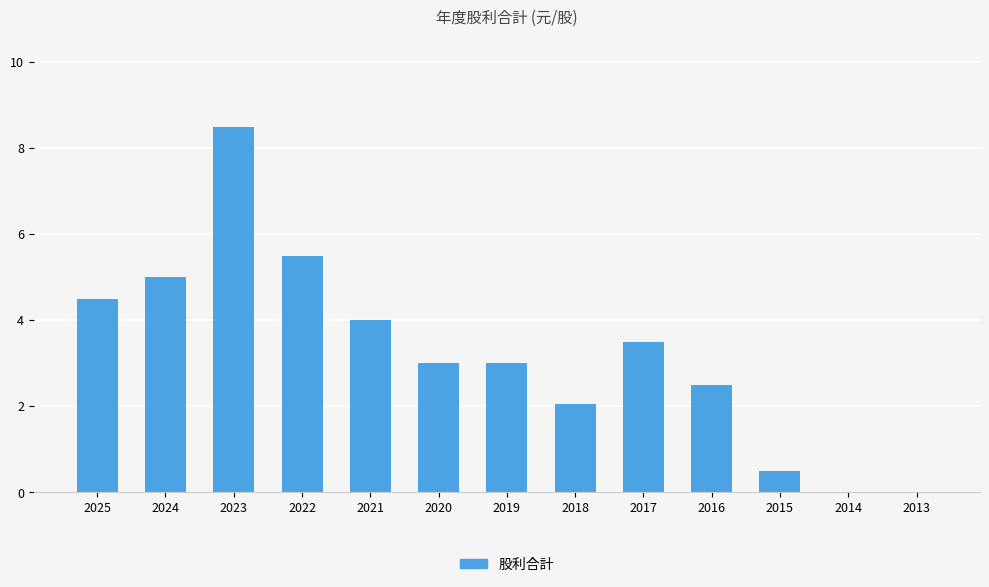

The chart shows a value of 2.1 at 2018. True or false?

True